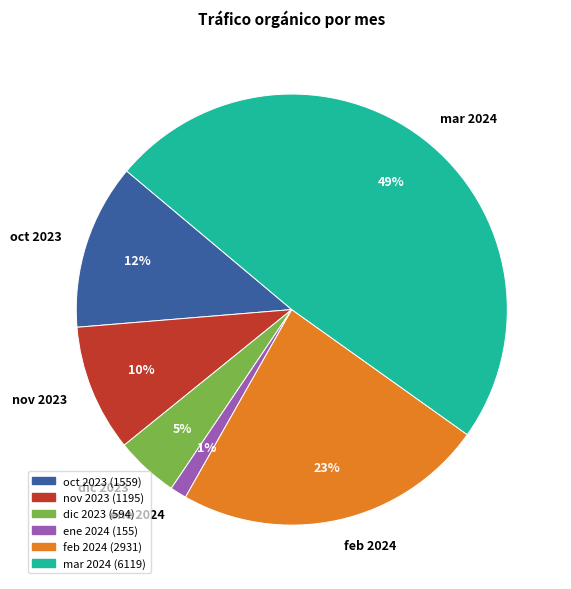

Count the number of slices in the pie.

6